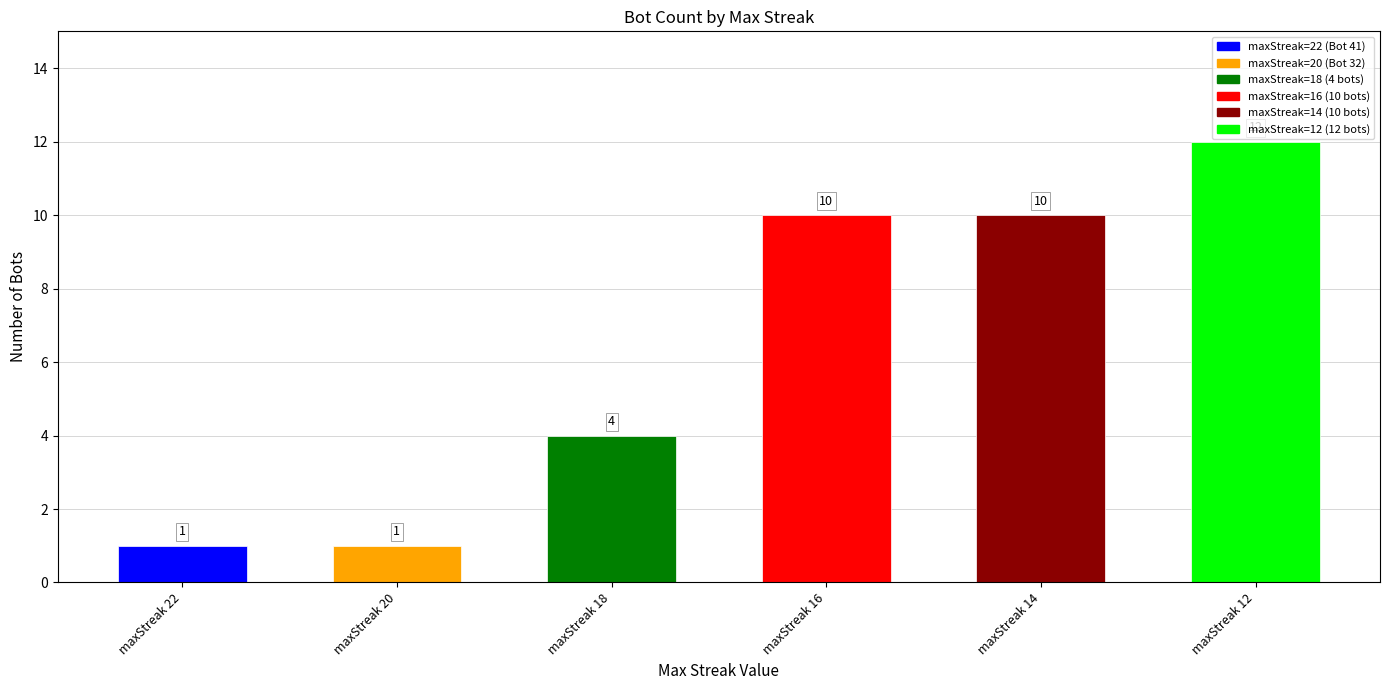

How many values are below 10?

3